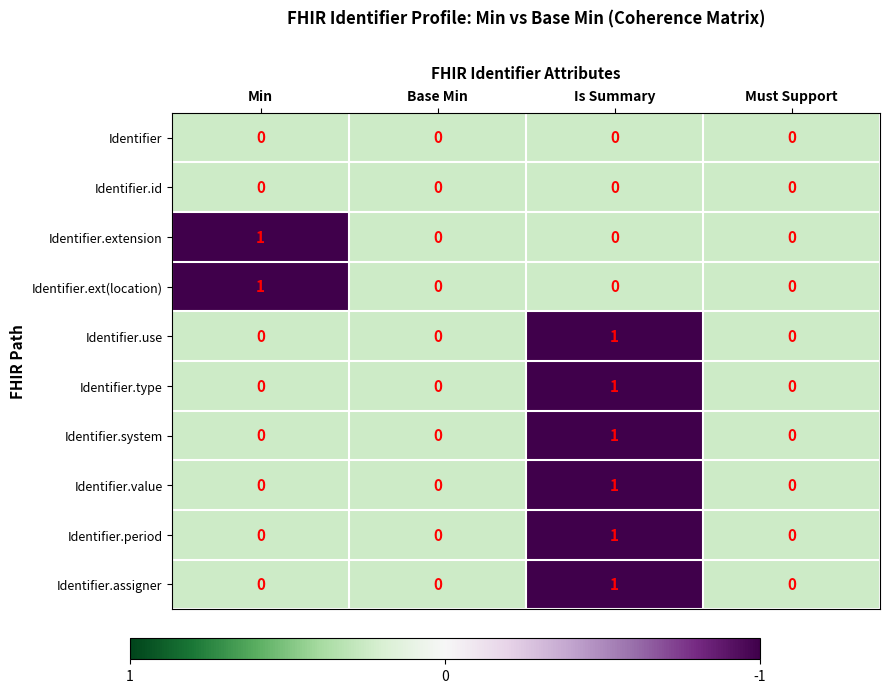

Count the Identifier.use values in the range 0 to 1.

4